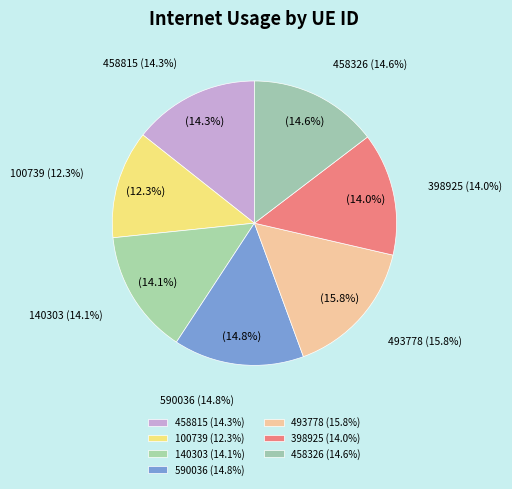

Combined, do 458815 and 100739 account for over 50%?

No